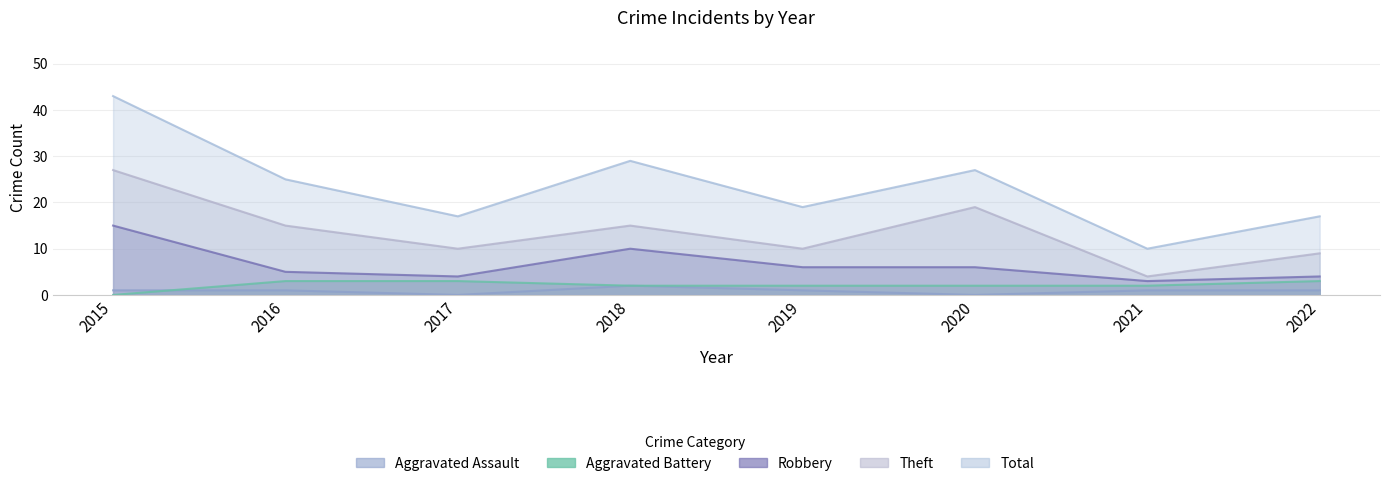

Rank the series at 2016 from lowest to highest value.

Aggravated Assault, Aggravated Battery, Robbery, Theft, Total